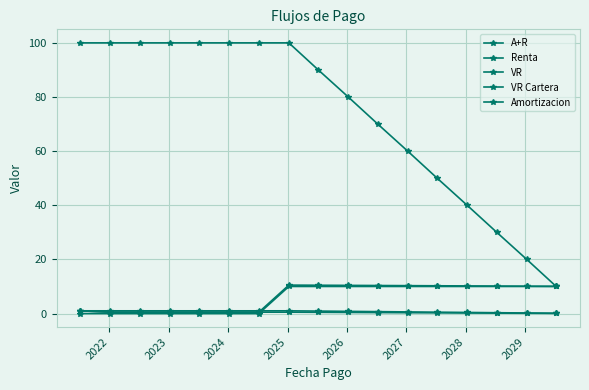

How many data points does each series have?

17